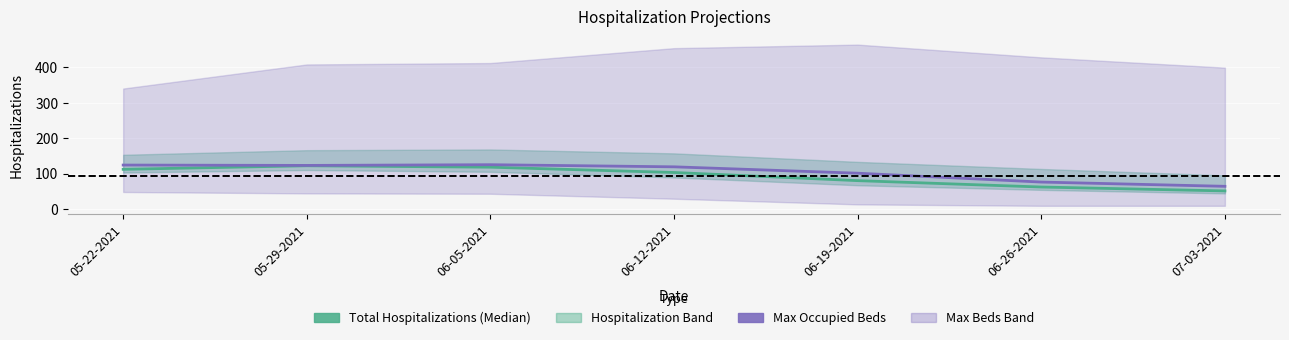

Reading left to right, transcribe all the data shown in this chart.

Total Hospitalizations (Median): 112	122	118	103	80	62	51
Max Occupied Beds: 124	123	125	119	101	76	64